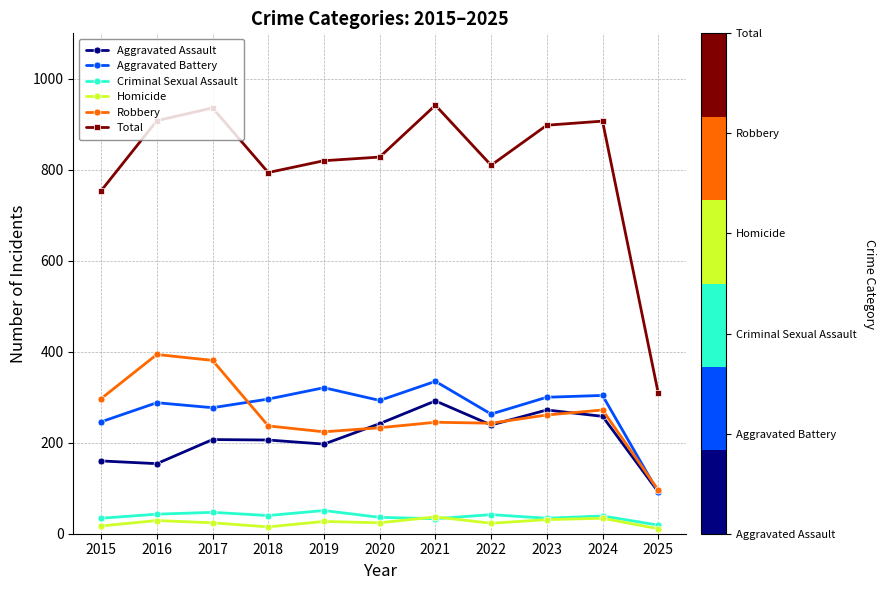

What is the sum of the Criminal Sexual Assault values at 2019 and 2020?

87